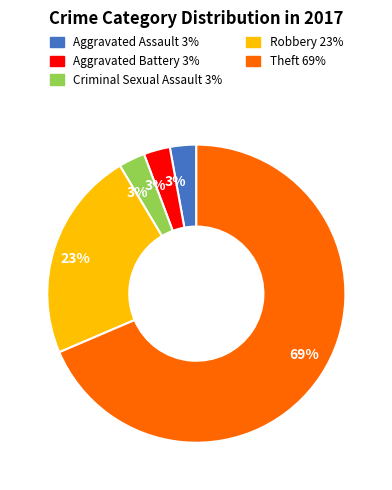

Is there any slice that represents more than half of the pie?

Yes